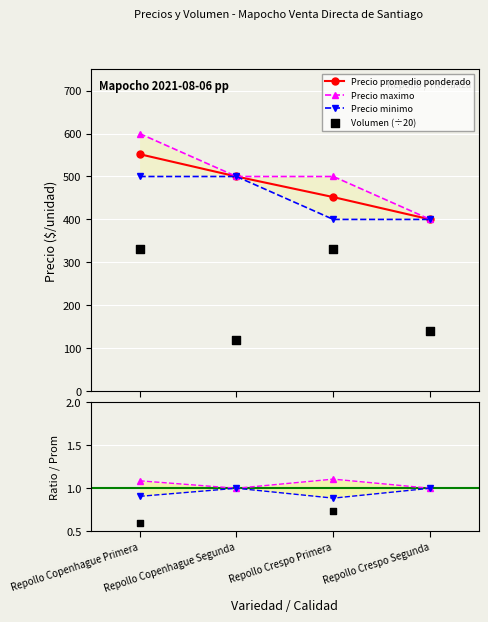

What is the value of the Precio promedio ponderado point at the 1st from the left?

552